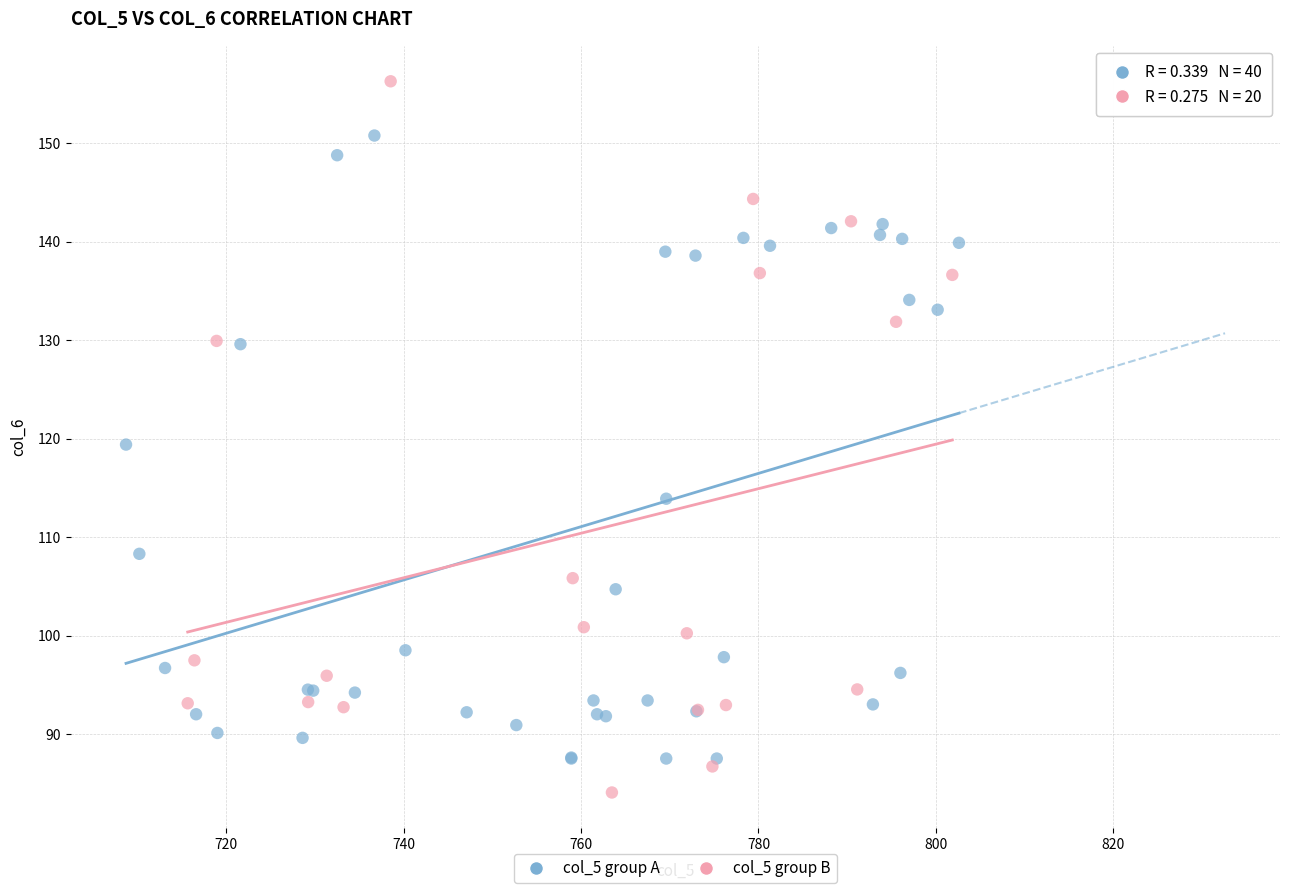

Which series reaches the maximum Y coordinate?

col_5 group B